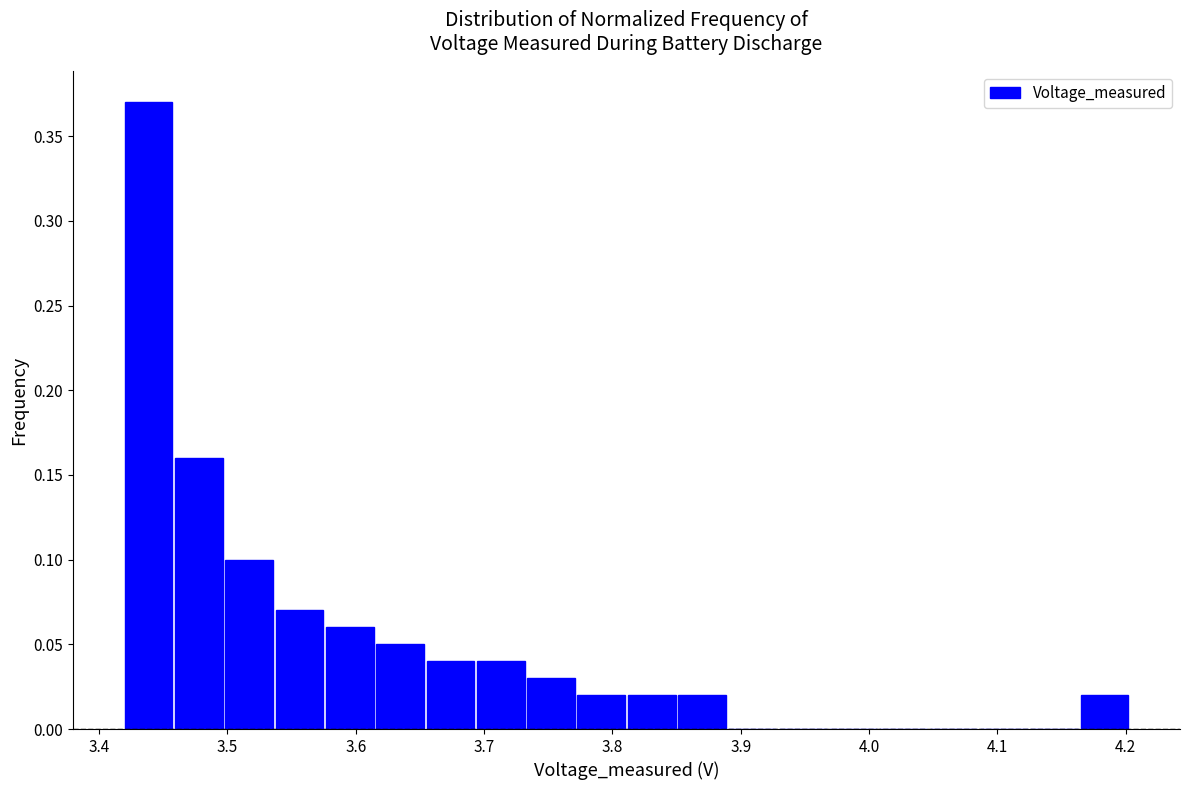

Read against the x-axis, roughly where is the centre of the tallest bar?

3.44